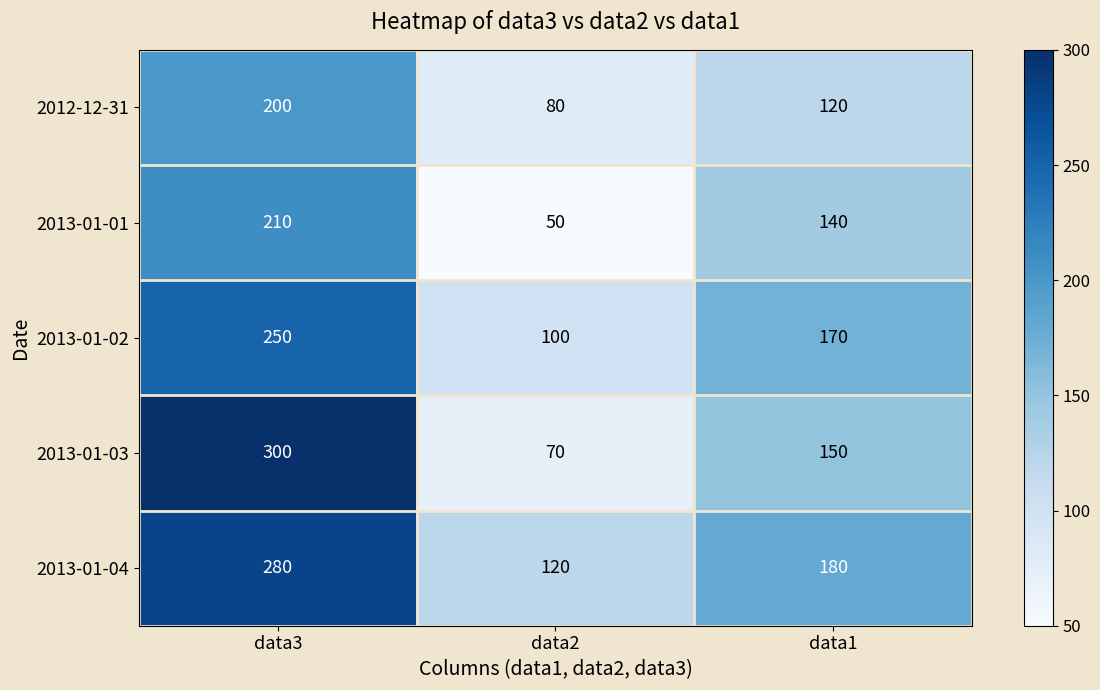

What is the difference between the highest and lowest values at data1?

60